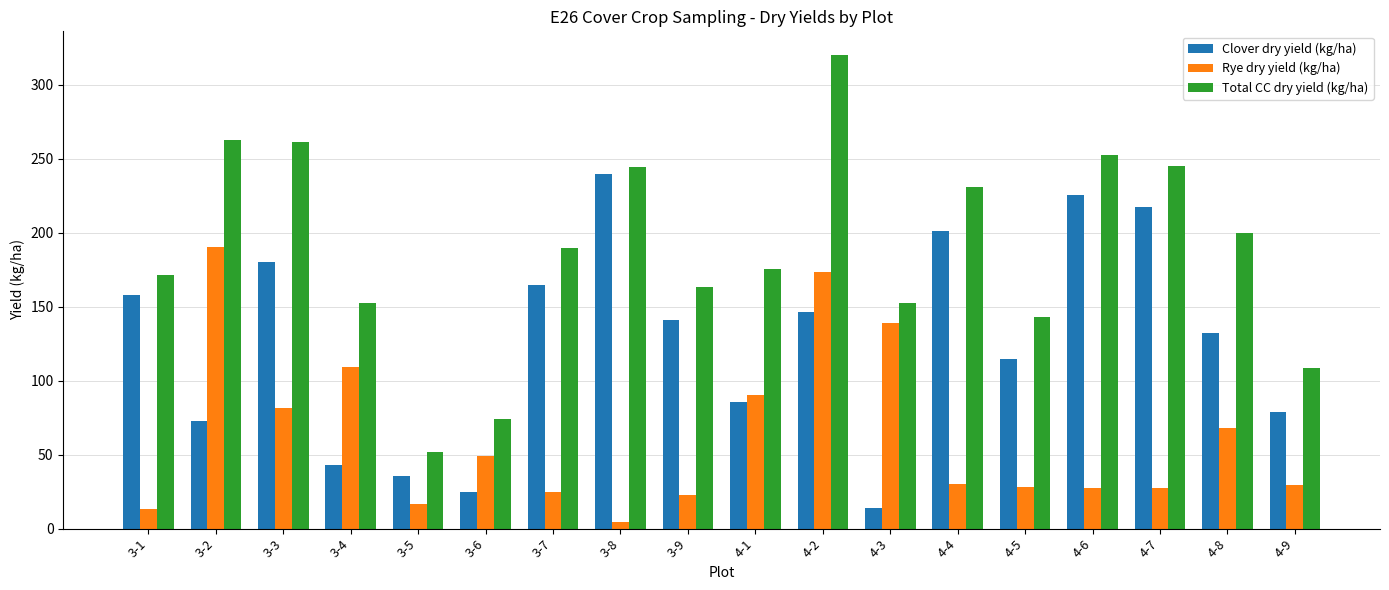

What is the label of the 13th bar from the left?

4-4